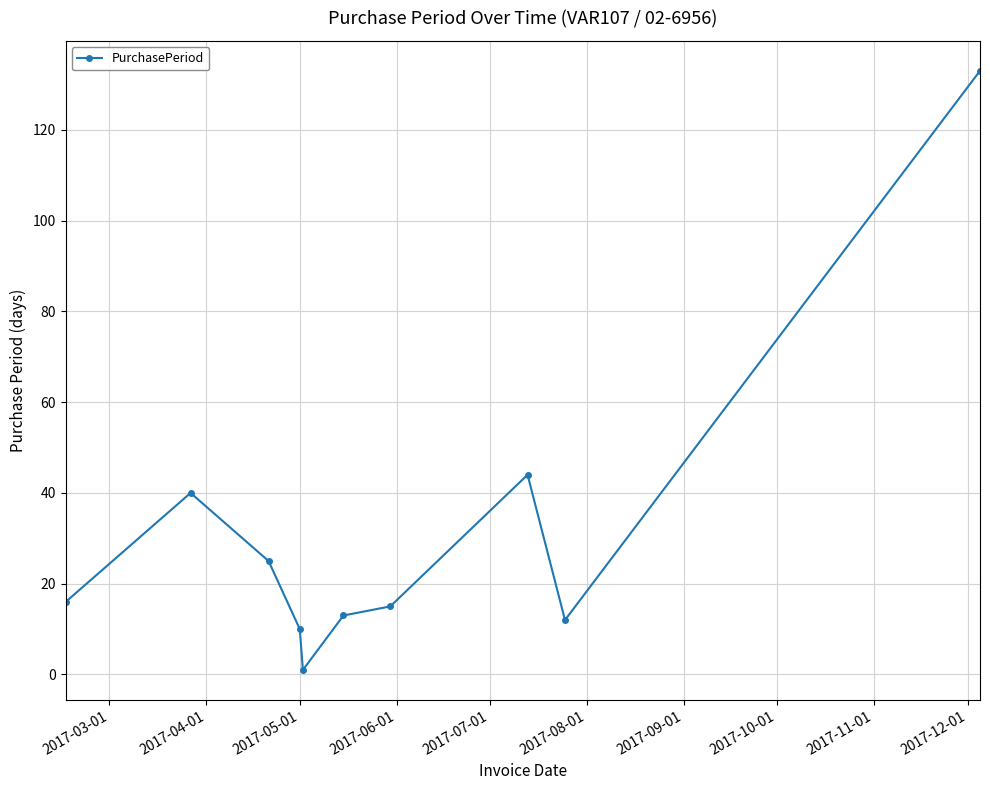

What is the difference between the second highest and minimum values?

43